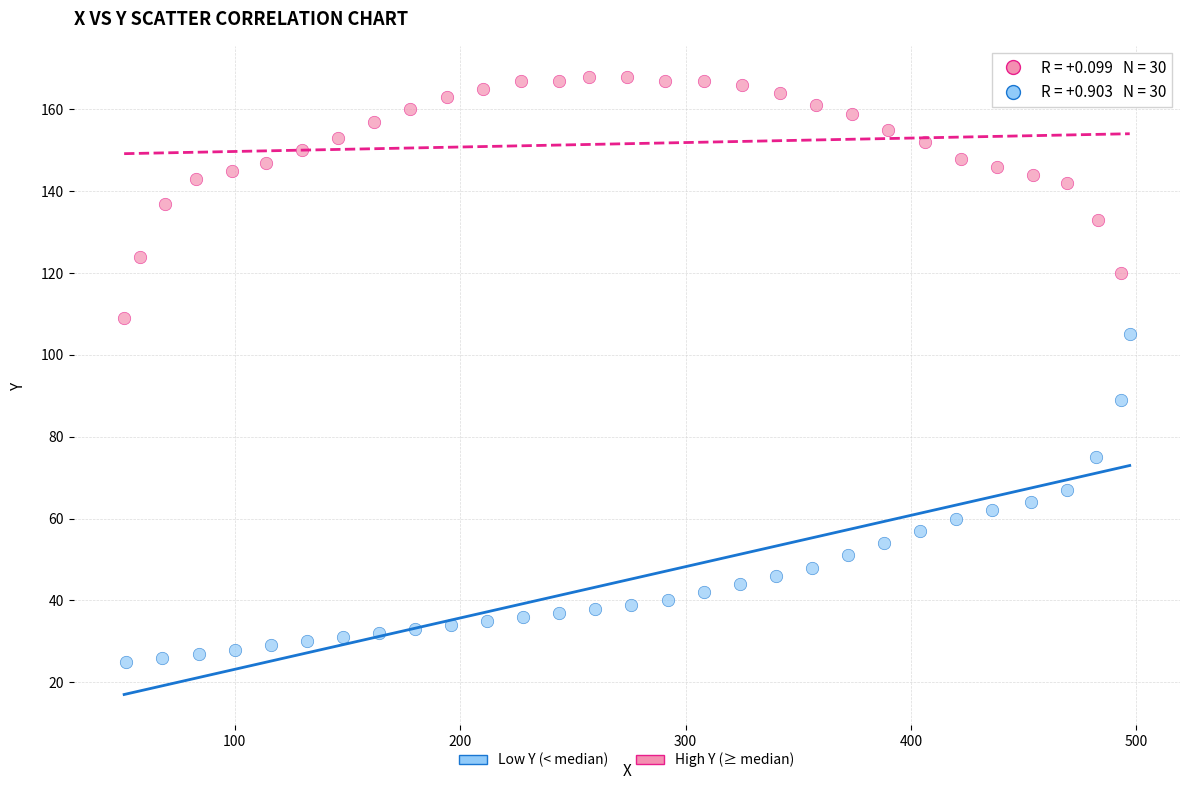

Which series has the widest spread of Y values?

Low Y (< median)